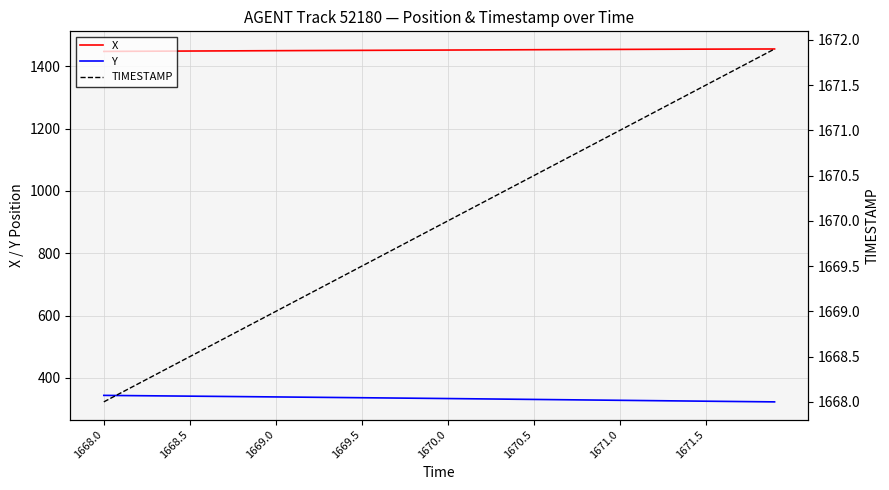

At which label does Y reach its peak?

1668.0